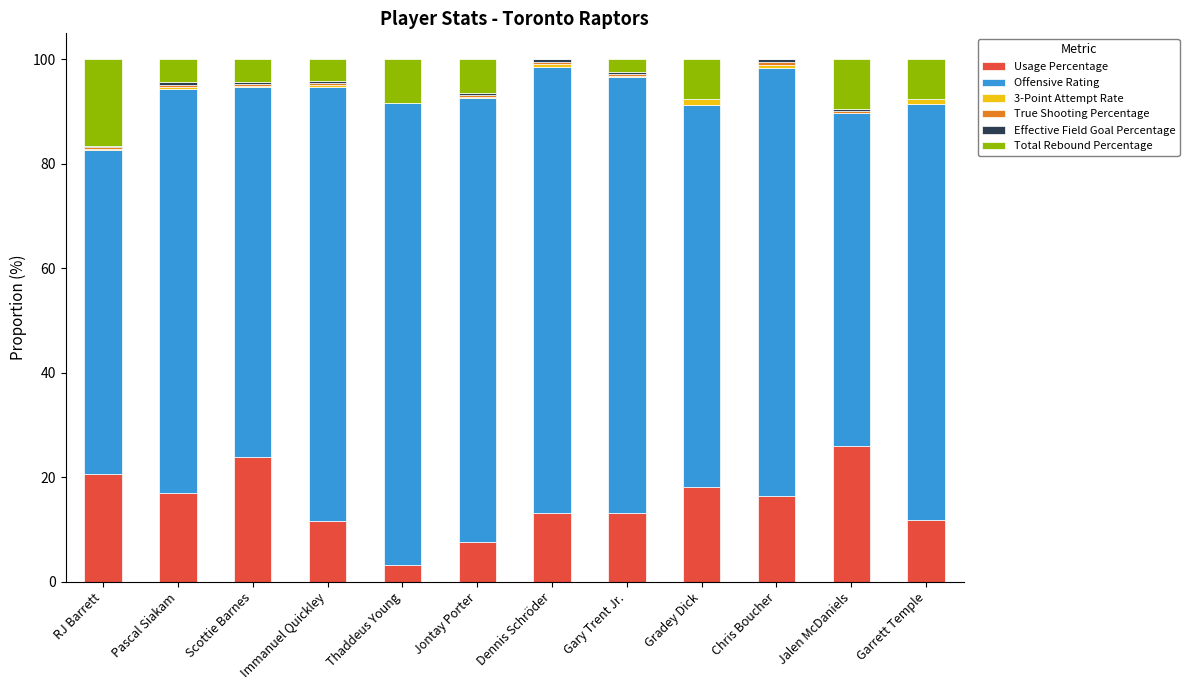

What is the sum of all Usage Percentage values?

182.5